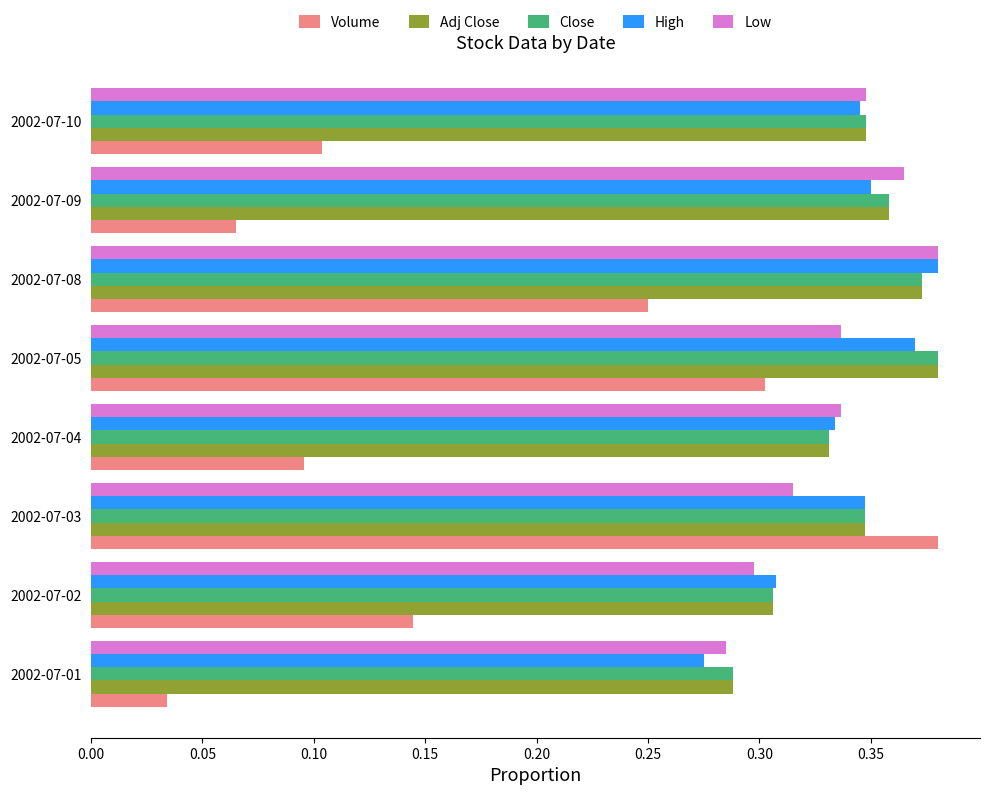

True or false: Volume has a value of 0.1 at 2002-07-08.

False